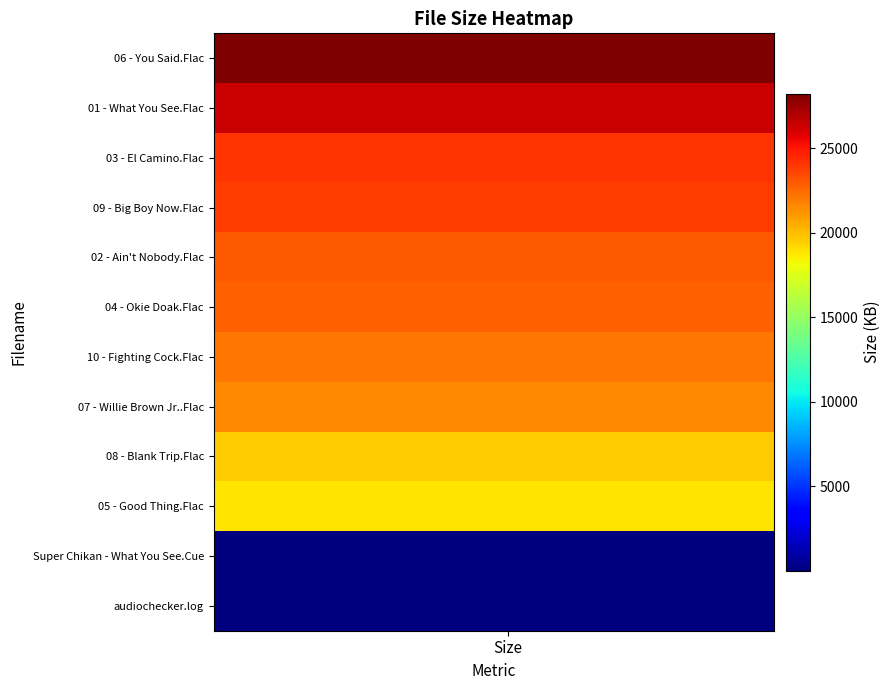

Reading left to right, what are all the values shown in this chart?

06 - You Said.Flac: 28231.7	28231.7	28231.7	28231.7	28231.7	28231.7	28231.7	28231.7	28231.7	28231.7	28231.7	28231.7	28231.7	28231.7	28231.7	28231.7	28231.7	28231.7	28231.7	28231.7
01 - What You See.Flac: 26357.8	26357.8	26357.8	26357.8	26357.8	26357.8	26357.8	26357.8	26357.8	26357.8	26357.8	26357.8	26357.8	26357.8	26357.8	26357.8	26357.8	26357.8	26357.8	26357.8
03 - El Camino.Flac: 24074.2	24074.2	24074.2	24074.2	24074.2	24074.2	24074.2	24074.2	24074.2	24074.2	24074.2	24074.2	24074.2	24074.2	24074.2	24074.2	24074.2	24074.2	24074.2	24074.2
09 - Big Boy Now.Flac: 23838.7	23838.7	23838.7	23838.7	23838.7	23838.7	23838.7	23838.7	23838.7	23838.7	23838.7	23838.7	23838.7	23838.7	23838.7	23838.7	23838.7	23838.7	23838.7	23838.7
02 - Ain't Nobody.Flac: 22988.8	22988.8	22988.8	22988.8	22988.8	22988.8	22988.8	22988.8	22988.8	22988.8	22988.8	22988.8	22988.8	22988.8	22988.8	22988.8	22988.8	22988.8	22988.8	22988.8
04 - Okie Doak.Flac: 22825.0	22825.0	22825.0	22825.0	22825.0	22825.0	22825.0	22825.0	22825.0	22825.0	22825.0	22825.0	22825.0	22825.0	22825.0	22825.0	22825.0	22825.0	22825.0	22825.0
10 - Fighting Cock.Flac: 22118.4	22118.4	22118.4	22118.4	22118.4	22118.4	22118.4	22118.4	22118.4	22118.4	22118.4	22118.4	22118.4	22118.4	22118.4	22118.4	22118.4	22118.4	22118.4	22118.4
07 - Willie Brown Jr..Flac: 21514.2	21514.2	21514.2	21514.2	21514.2	21514.2	21514.2	21514.2	21514.2	21514.2	21514.2	21514.2	21514.2	21514.2	21514.2	21514.2	21514.2	21514.2	21514.2	21514.2
08 - Blank Trip.Flac: 19609.6	19609.6	19609.6	19609.6	19609.6	19609.6	19609.6	19609.6	19609.6	19609.6	19609.6	19609.6	19609.6	19609.6	19609.6	19609.6	19609.6	19609.6	19609.6	19609.6
05 - Good Thing.Flac: 18780.2	18780.2	18780.2	18780.2	18780.2	18780.2	18780.2	18780.2	18780.2	18780.2	18780.2	18780.2	18780.2	18780.2	18780.2	18780.2	18780.2	18780.2	18780.2	18780.2
Super Chikan - What You See.Cue: 1.1	1.1	1.1	1.1	1.1	1.1	1.1	1.1	1.1	1.1	1.1	1.1	1.1	1.1	1.1	1.1	1.1	1.1	1.1	1.1
audiochecker.log: 0.7	0.7	0.7	0.7	0.7	0.7	0.7	0.7	0.7	0.7	0.7	0.7	0.7	0.7	0.7	0.7	0.7	0.7	0.7	0.7